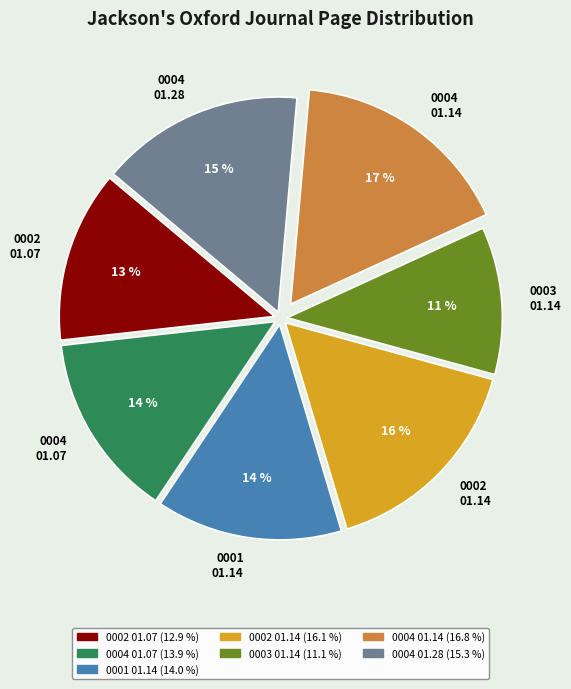

To the nearest percent, what portion does 0004 01.07 represent?

14%